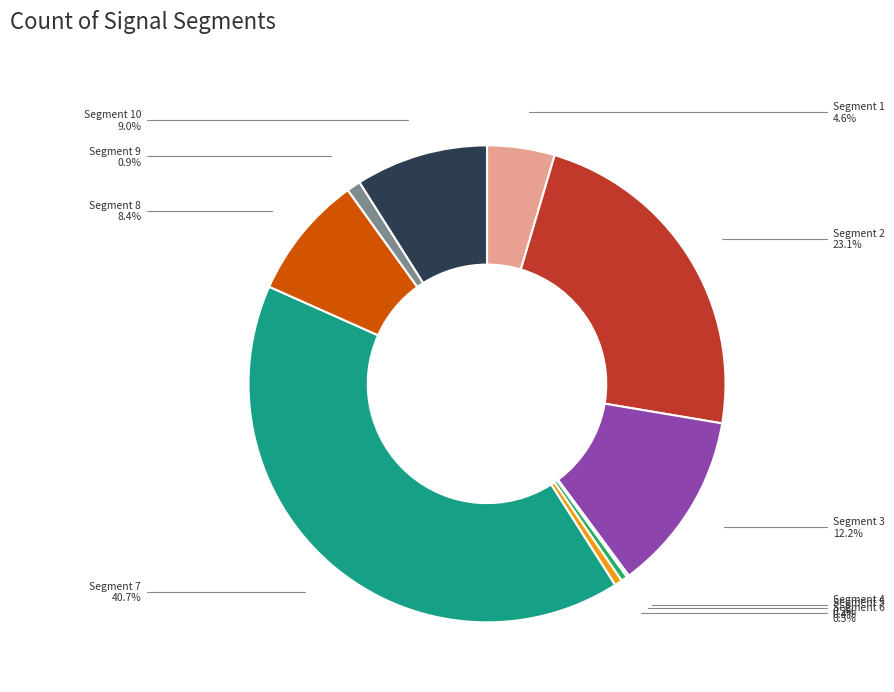

Is there a majority slice in this chart?

No